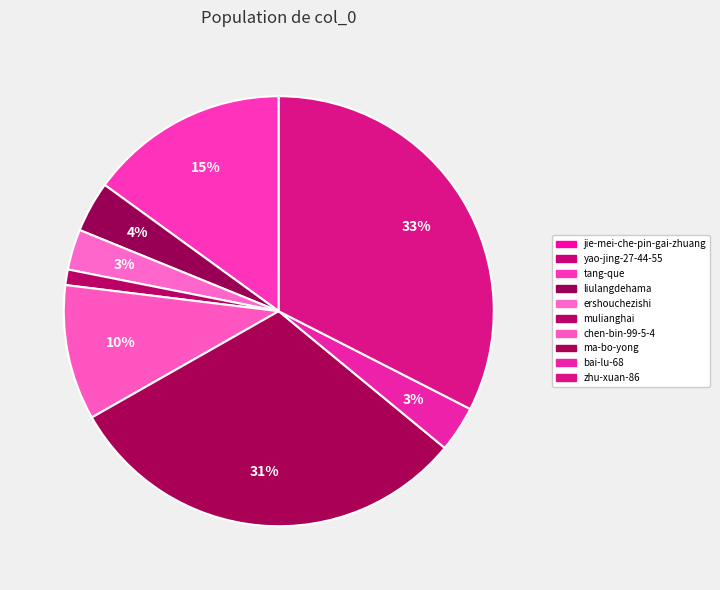

Count the number of slices in the pie.

10